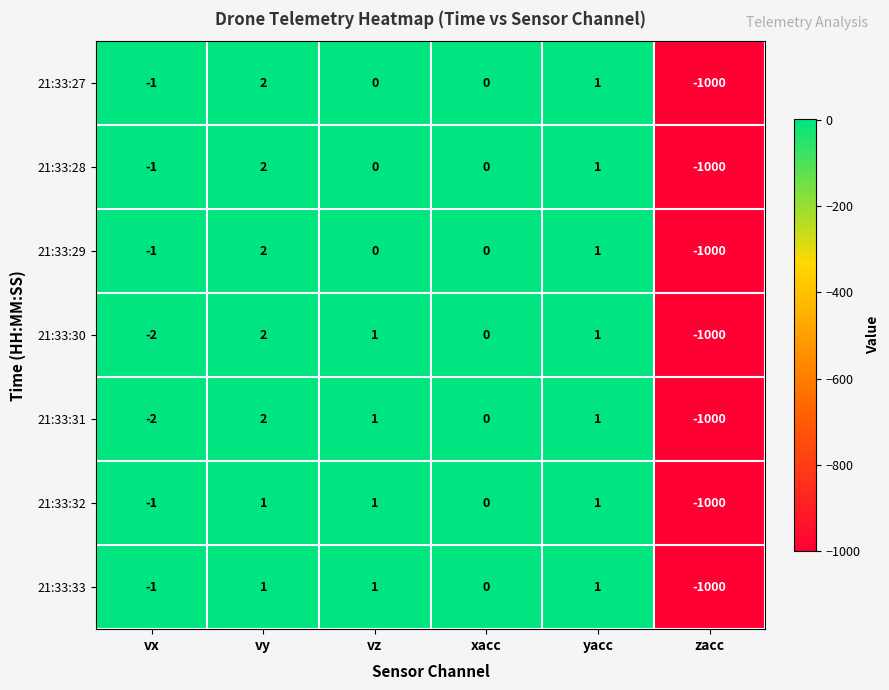

At which category is the sum across all series the highest?

vy